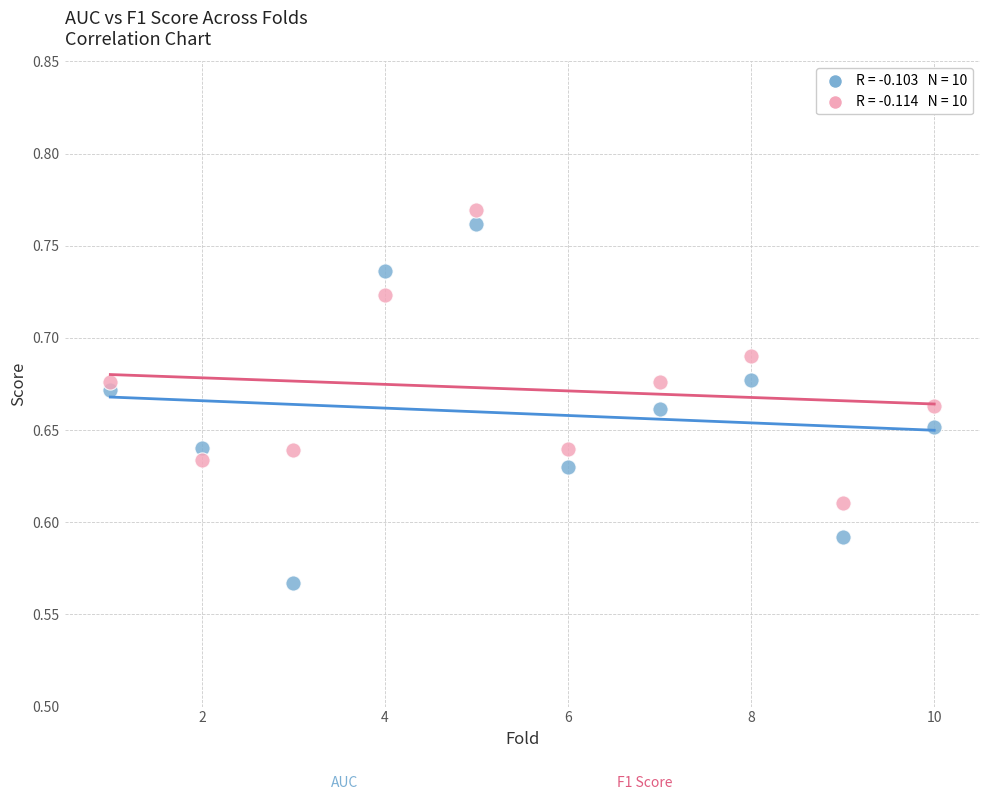

Across all data points, what is the range of X values (max minus min)?

9.0